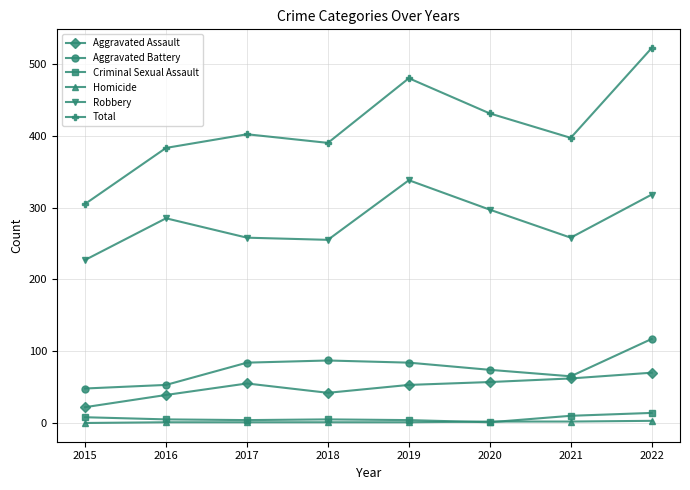

Which series has the largest total across all categories?

Total